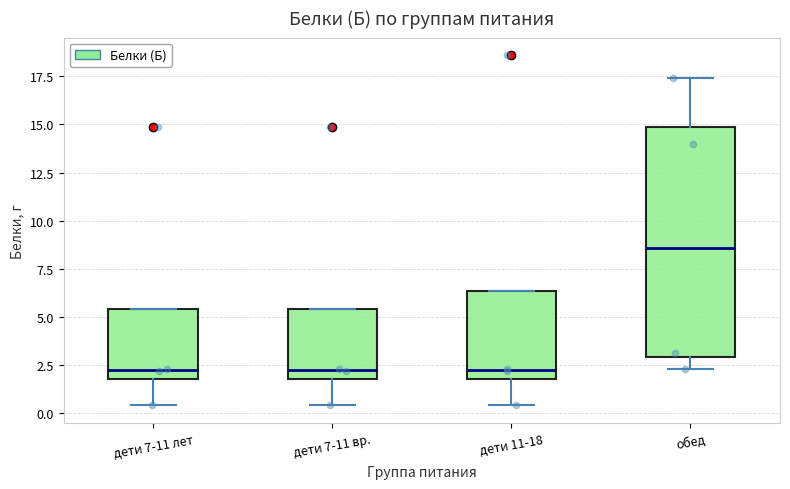

Comparing the boxes themselves (not the whiskers), which one is the tallest?

обед